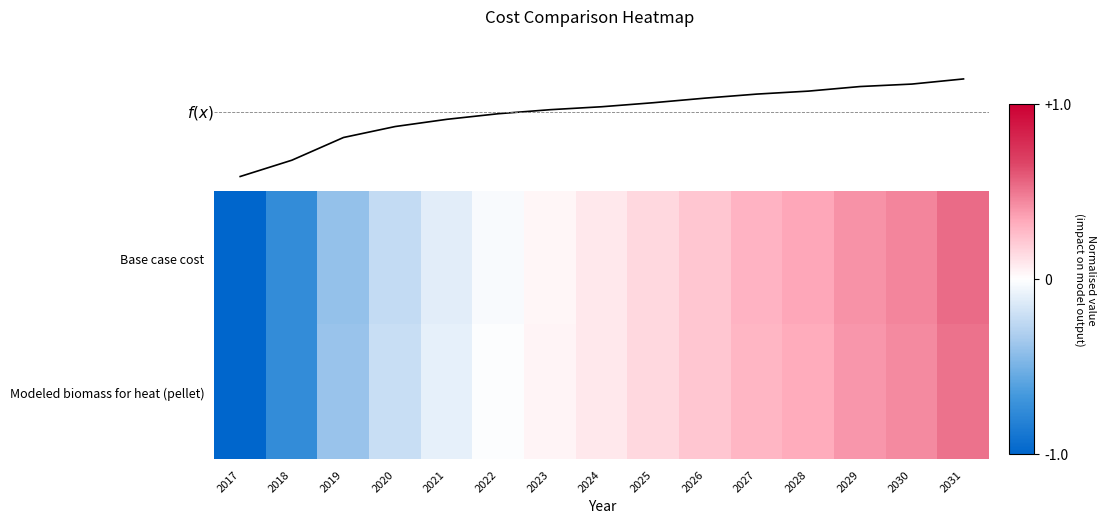

How many values in the Base case cost series exceed 0?

9